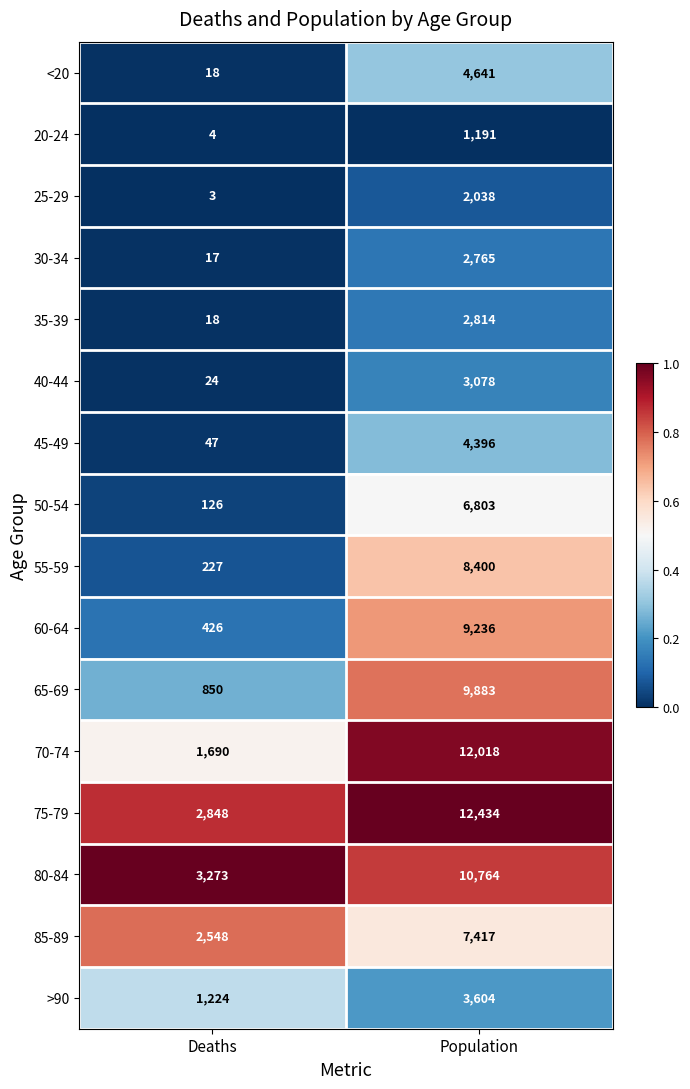

At which category does the chart reach its peak across all series?

Population